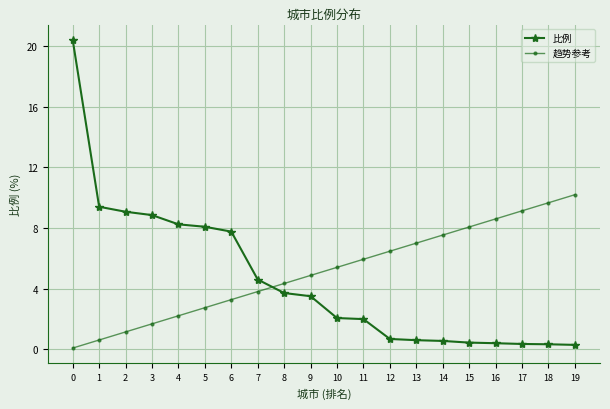

What is the difference between the highest and lowest values at 3?

7.2